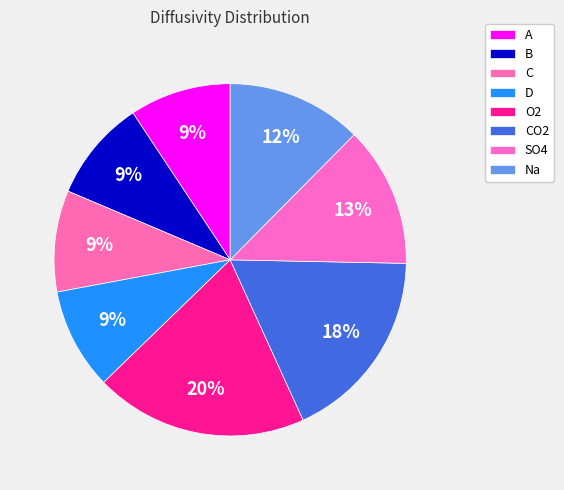

What is the smallest slice in the pie chart?

A